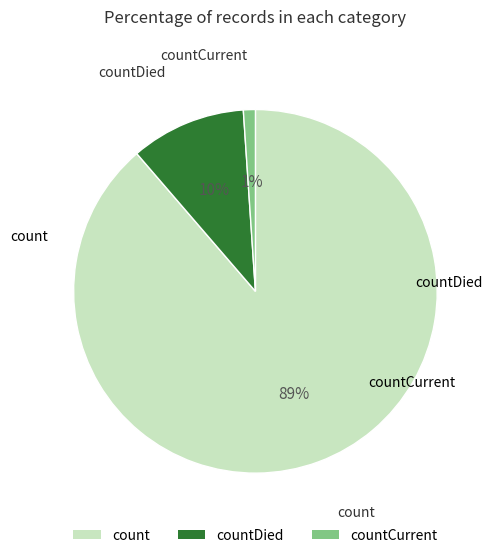

Does countCurrent account for over 50% of the chart?

No